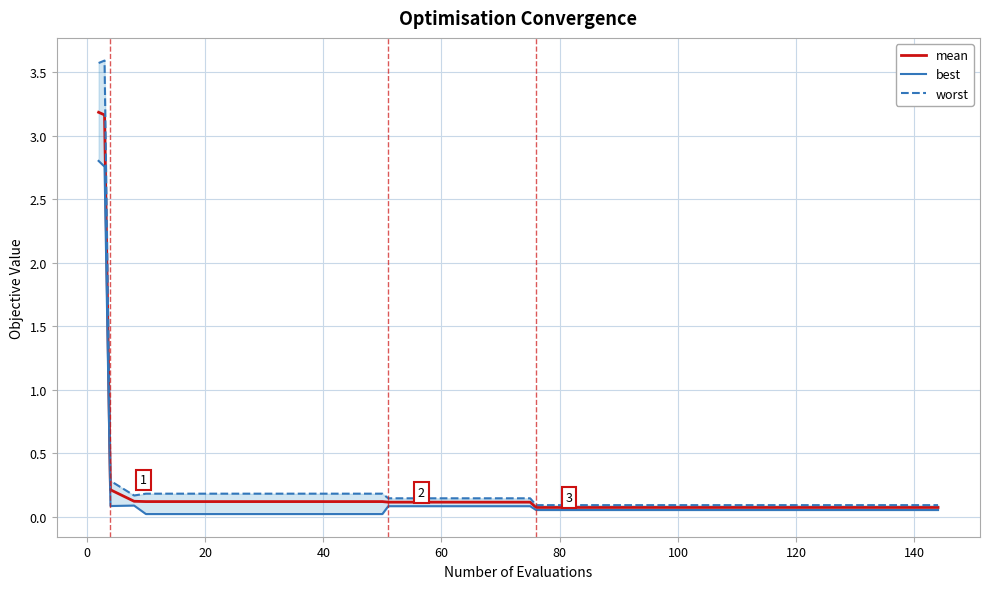

How many lines are shown in the chart?

3